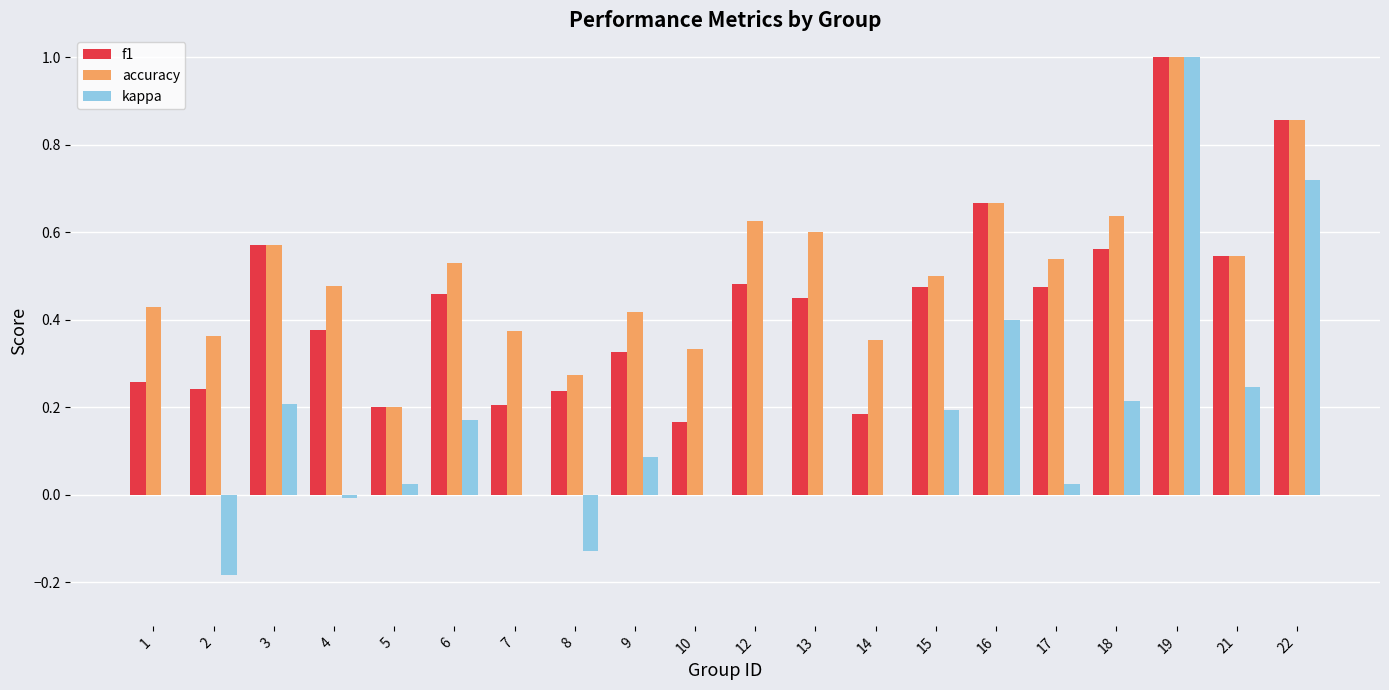

Is it true that f1 equals 0.2 at 10?

True